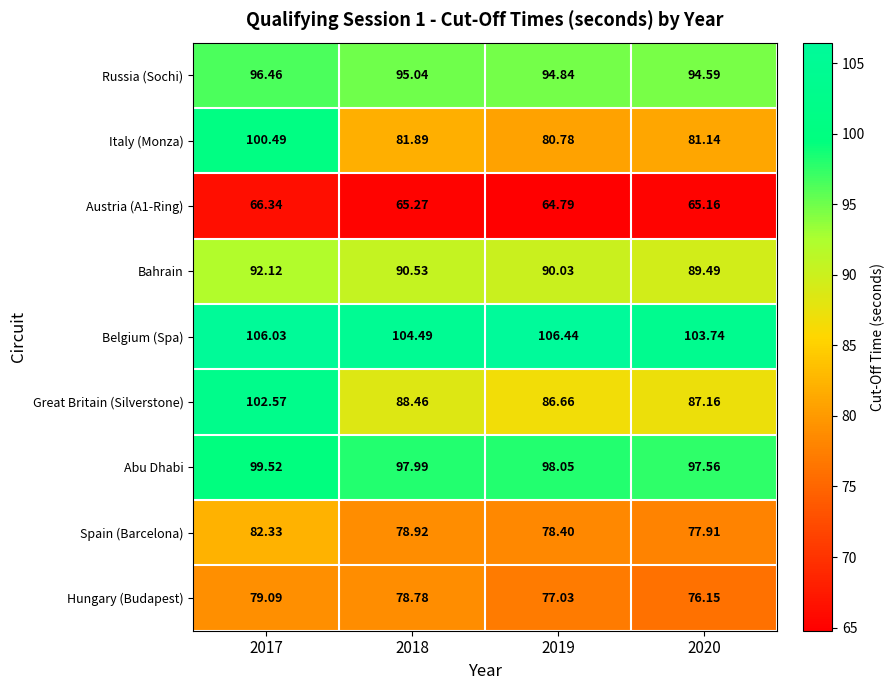

How many values in the Spain (Barcelona) series are below 78?

1